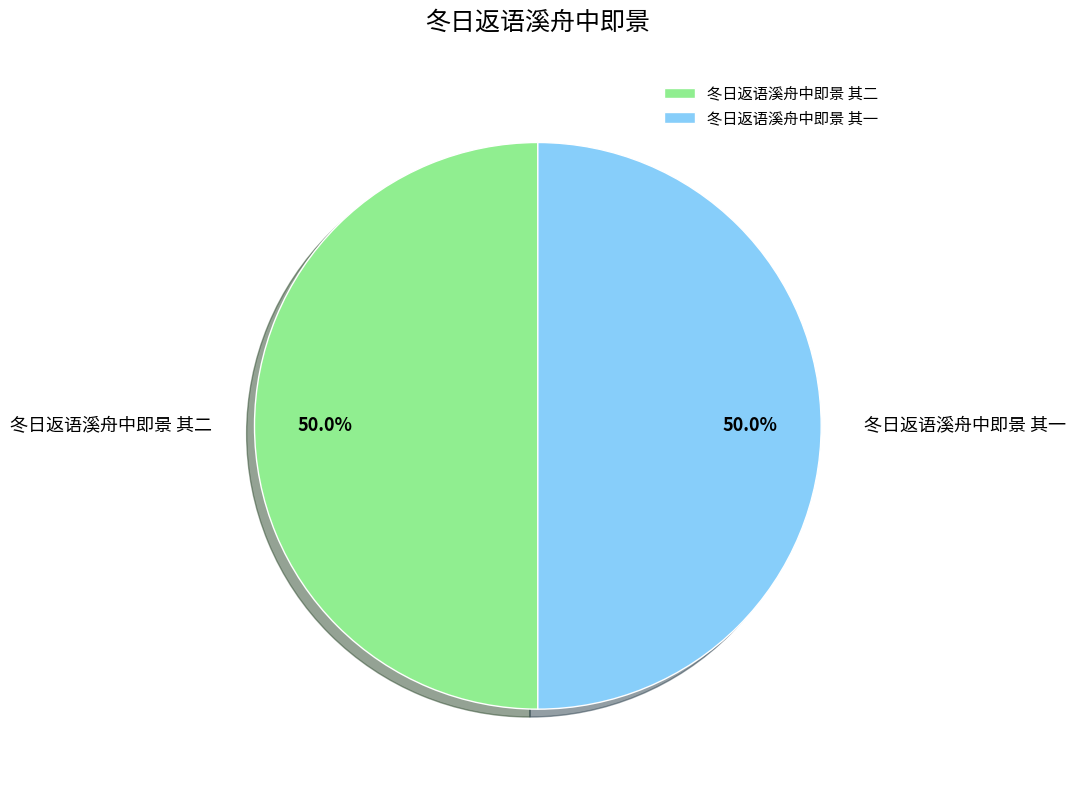

Approximately how many times larger is the value at 冬日返语溪舟中即景 其一 compared to 冬日返语溪舟中即景 其二?

1.0